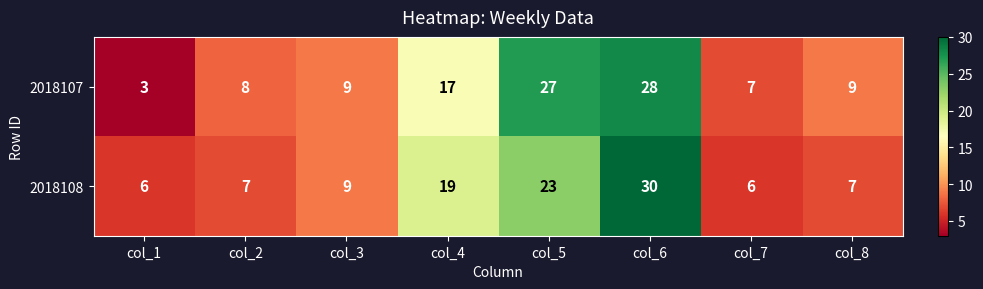

Rank the series at col_4 from highest to lowest value.

2018108, 2018107